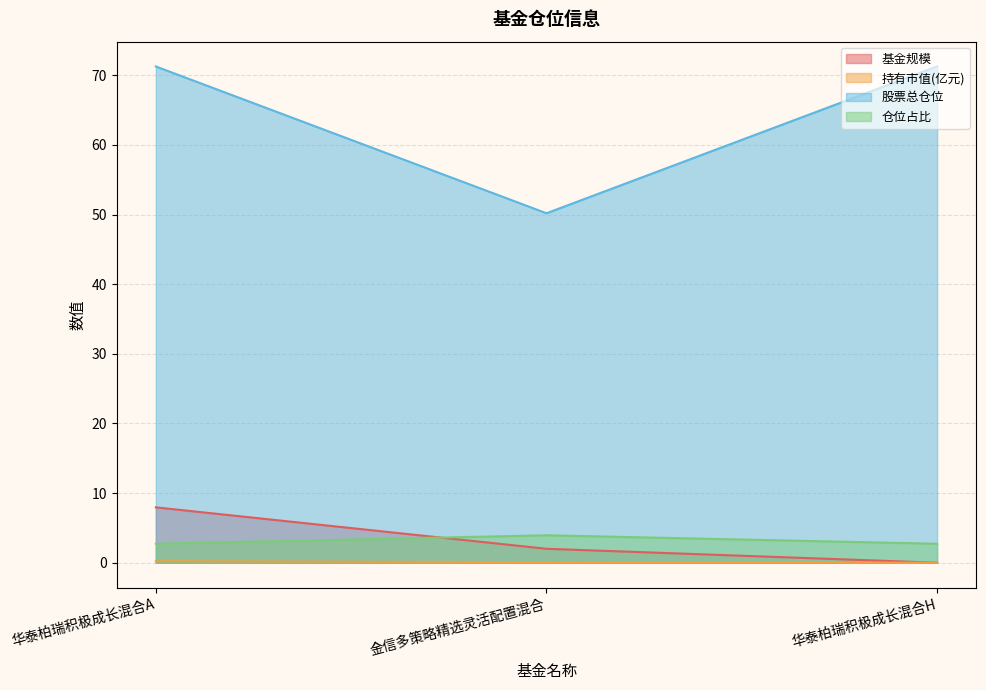

What is the difference between the maximum and minimum values in the 持有市值(亿元) series?

0.2